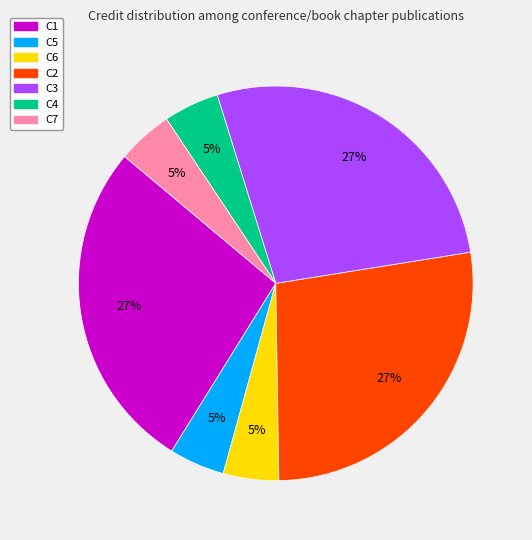

To the nearest percent, what is the combined percentage of C7 and C1?

32%